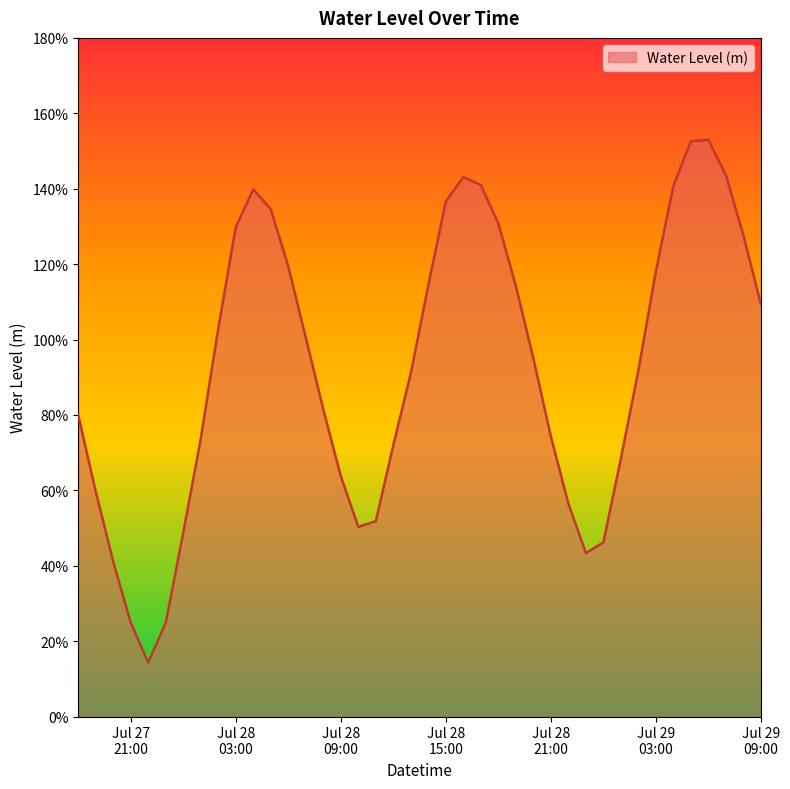

Does the chart display data point markers on the line(s)?

No